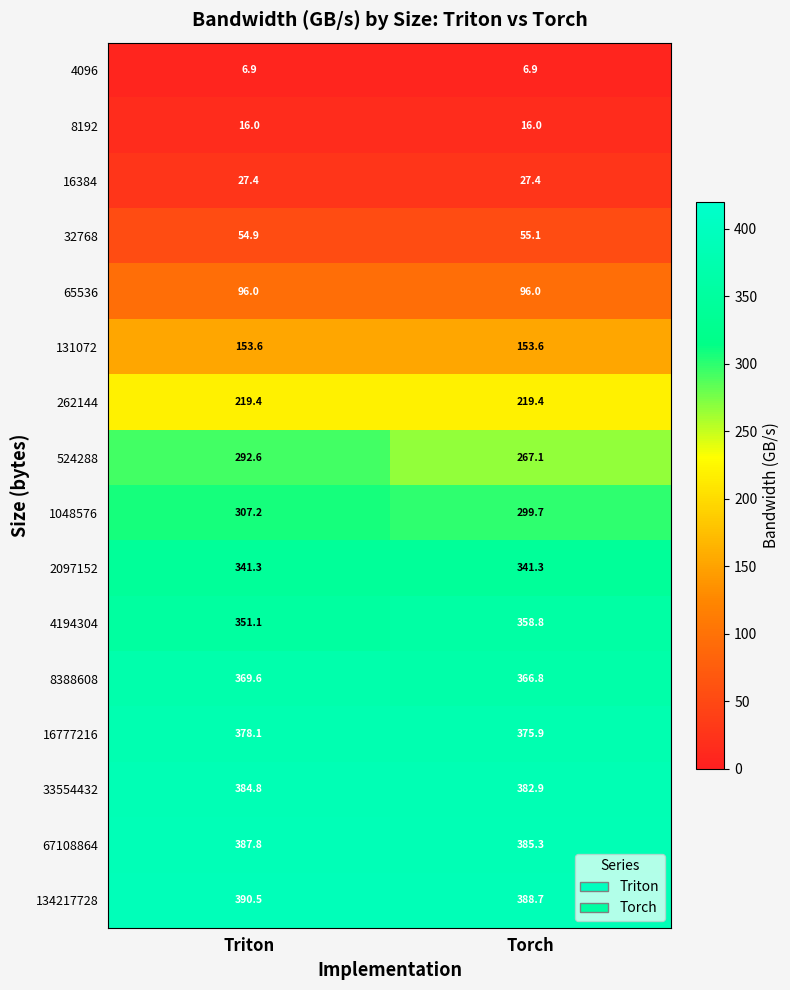

Which series has the widest spread of values?

524288